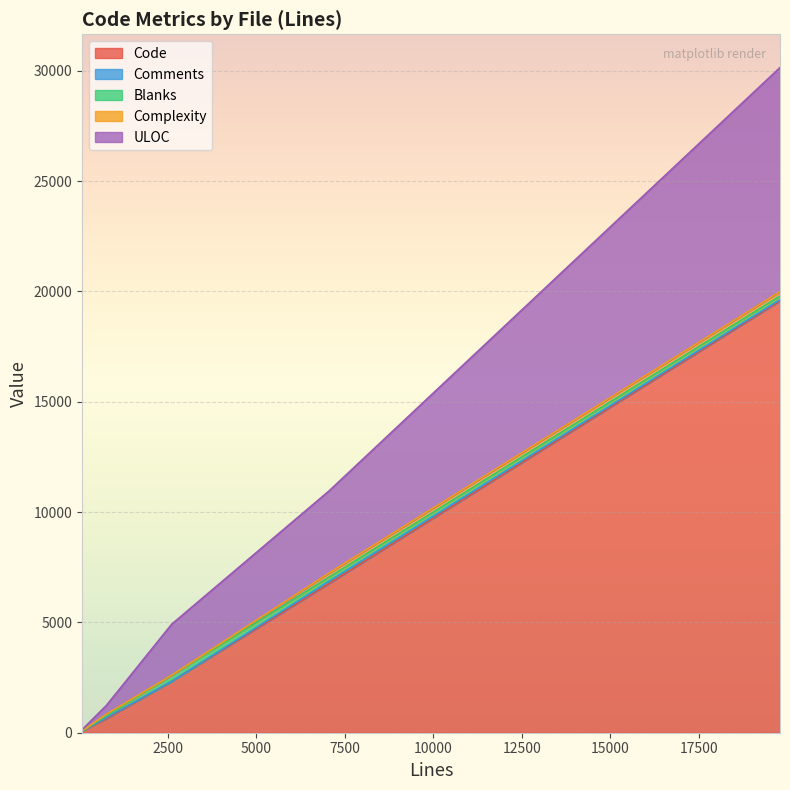

Which series has the largest range (max minus min)?

Code